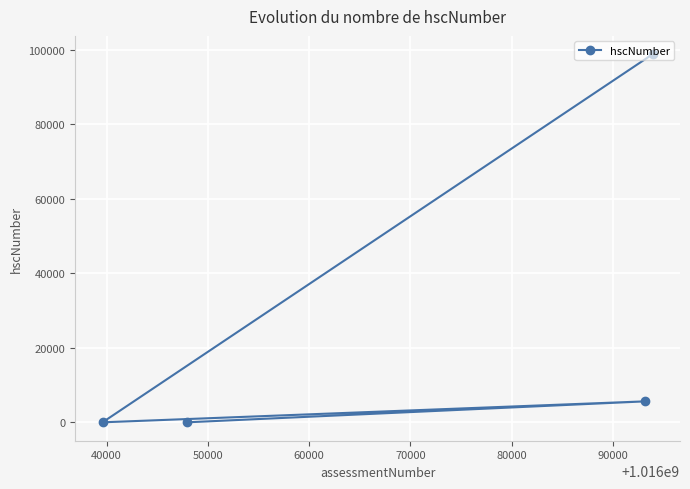

Reading left to right, what are all the values shown in this chart?

98765	0	5626	0